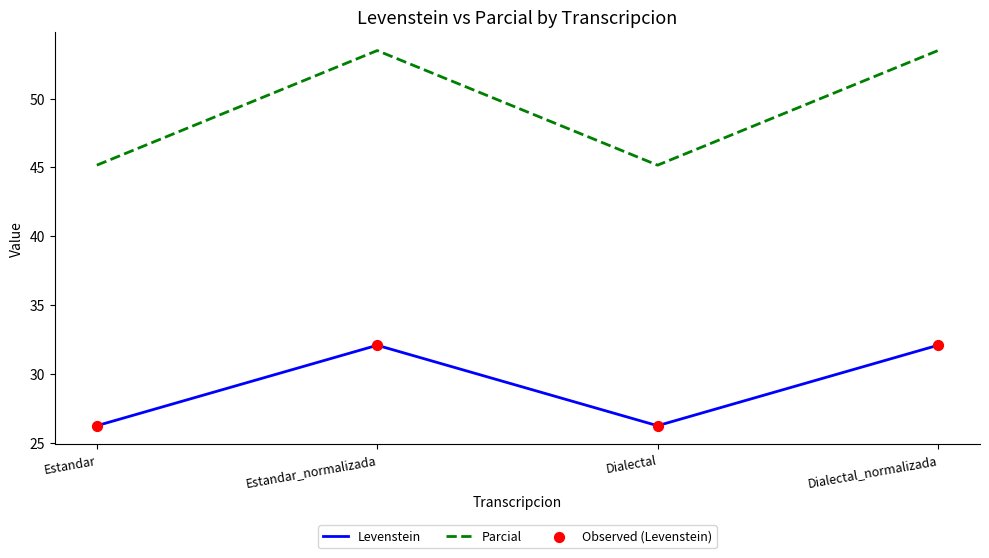

Which series has the largest total across all categories?

Parcial